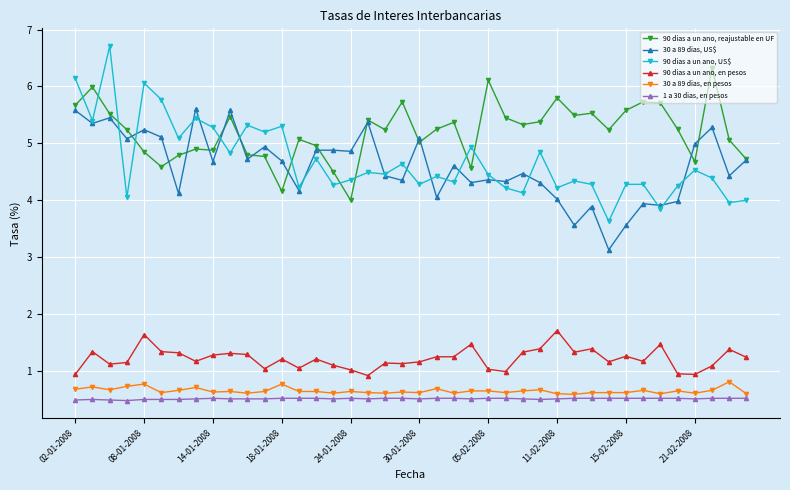

What is the value of the 1 a 30 dias, en pesos point at the 3rd from the left?

0.5